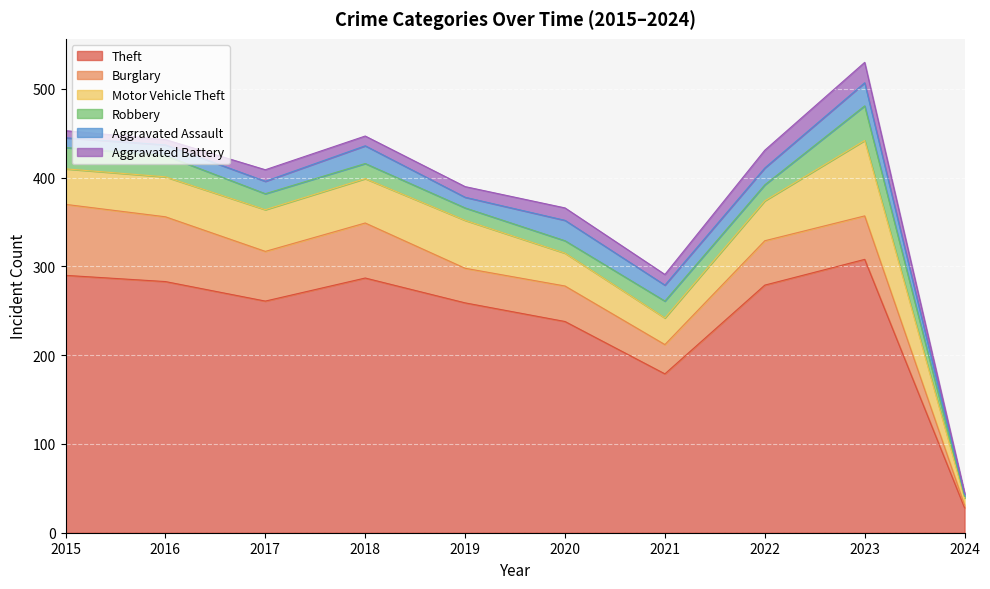

List the series in order of their peak value, highest first.

Theft, Motor Vehicle Theft, Burglary, Robbery, Aggravated Assault, Aggravated Battery